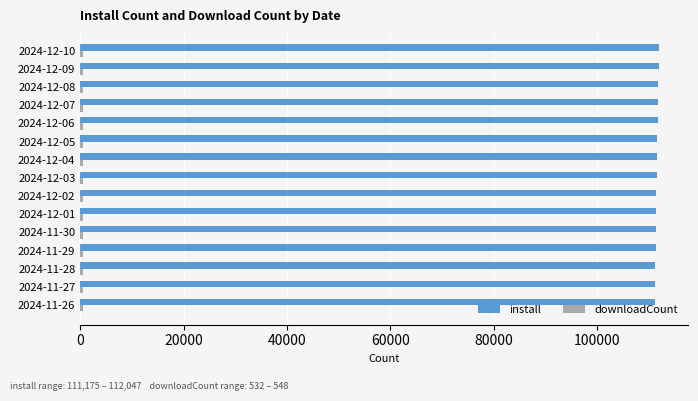

Which series has the largest total across all categories?

install